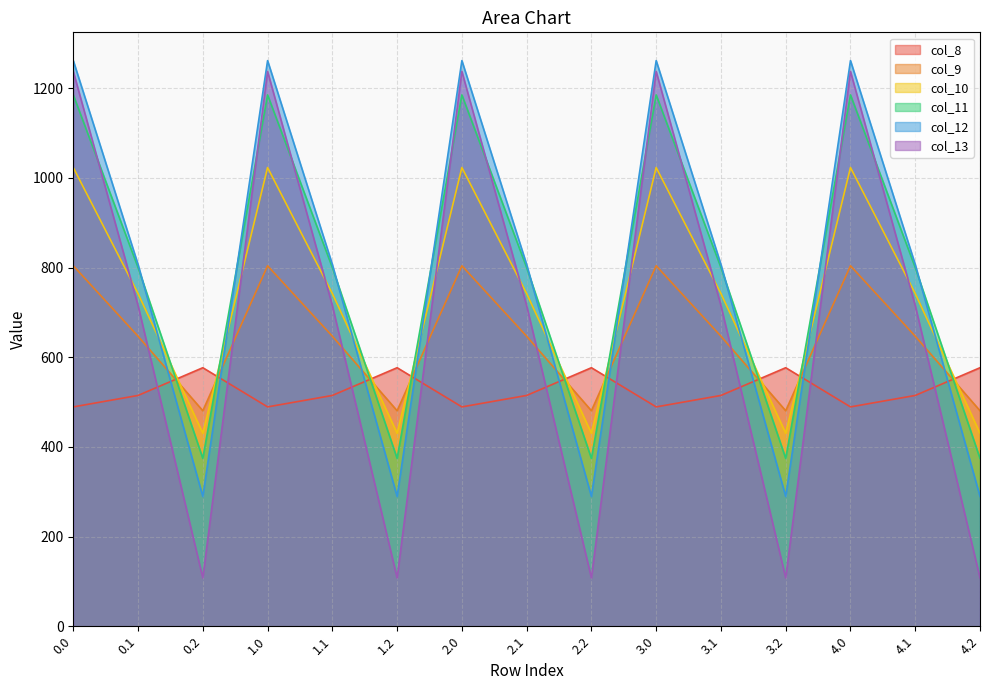

At which label is col_9 closest to 642?

0.1